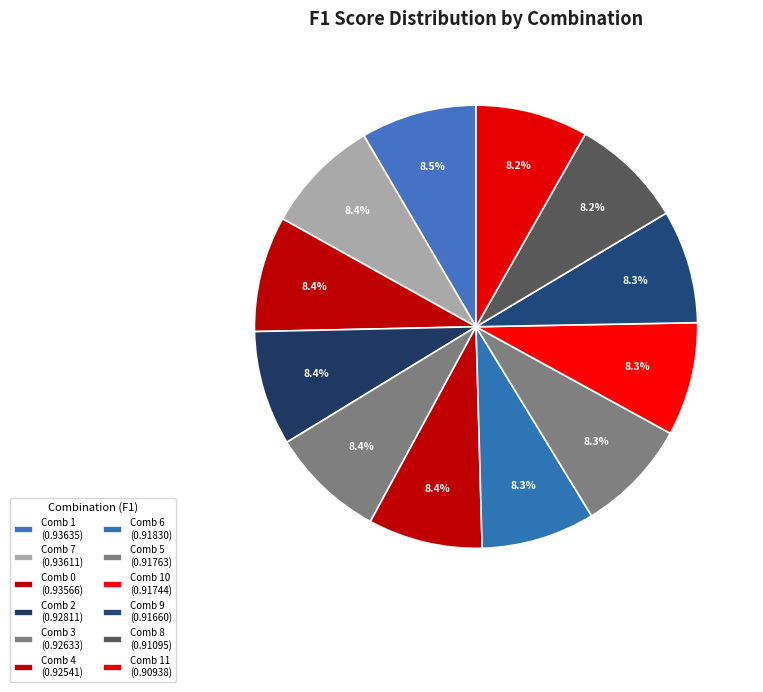

Count the number of slices in the pie.

12